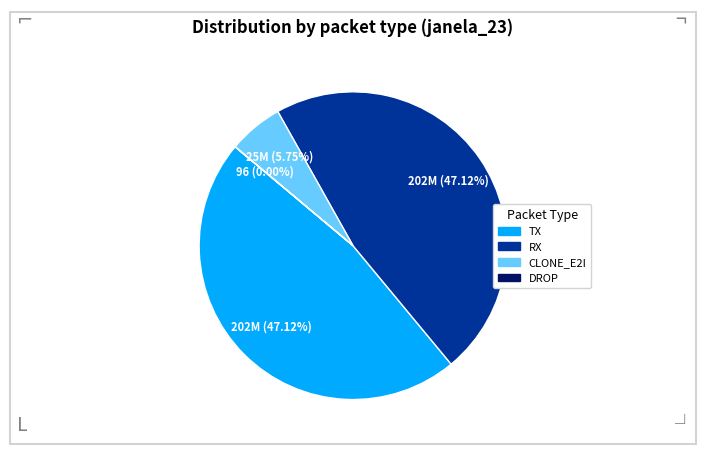

Rank the categories by value from highest to lowest.

TX, RX, CLONE_E2I, DROP